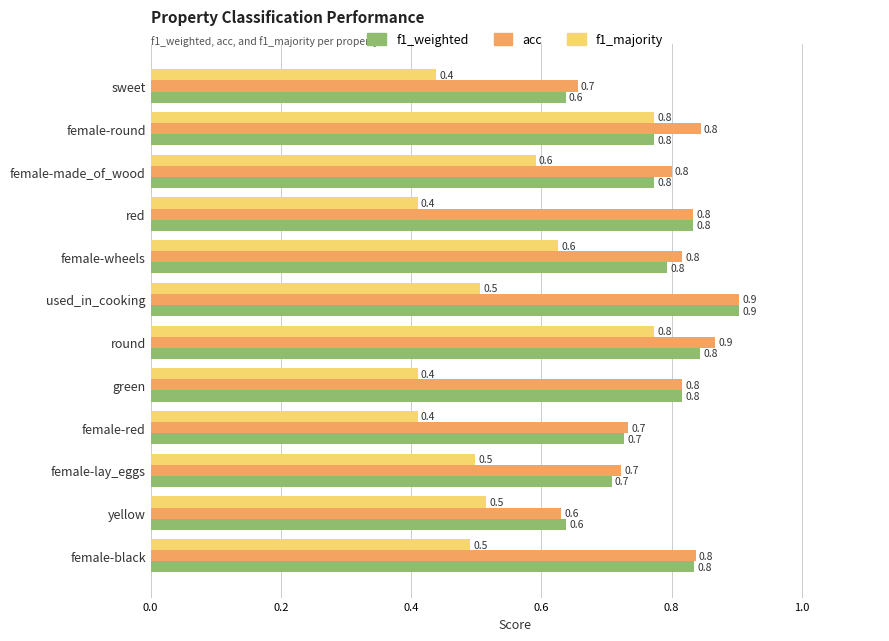

Between female-made_of_wood and green, which series saw the biggest shift?

f1_majority